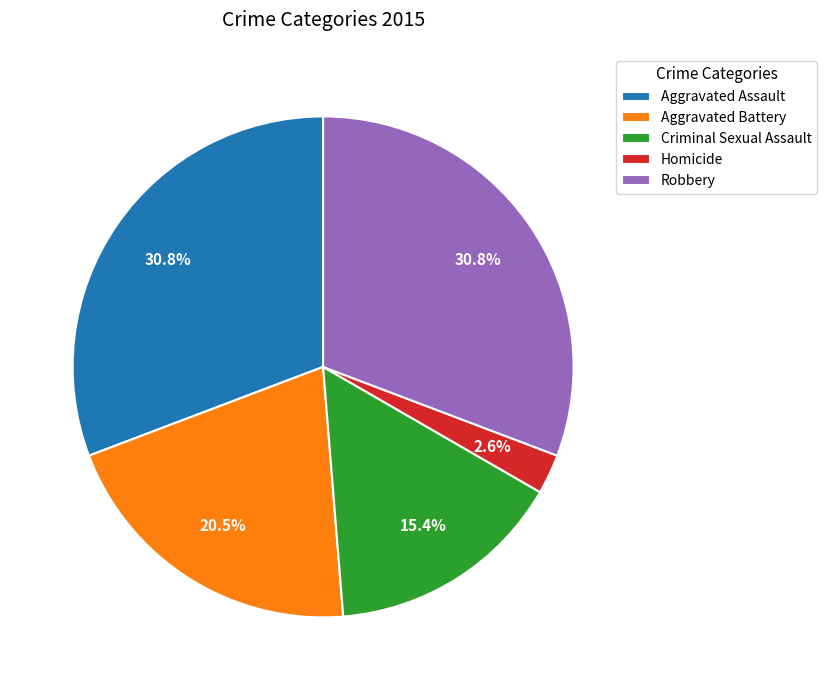

To the nearest percent, what is the combined percentage of Criminal Sexual Assault and Aggravated Battery?

36%